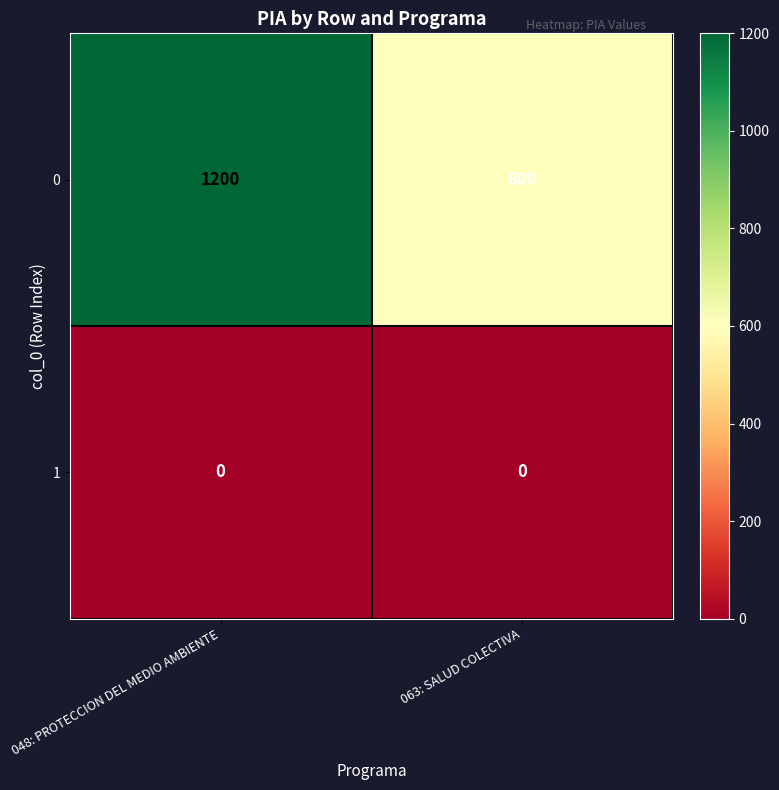

Read the 0 value at 048: PROTECCION DEL MEDIO AMBIENTE.

1200